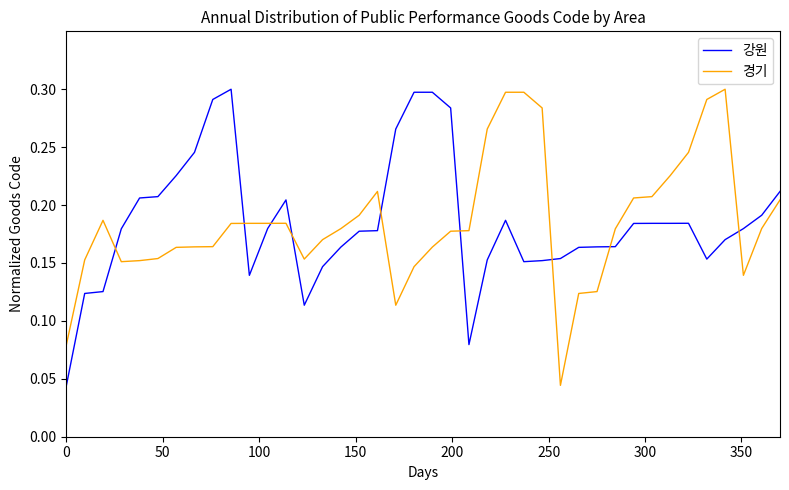

After their last crossing, which series has the higher values: 경기 or 강원?

강원